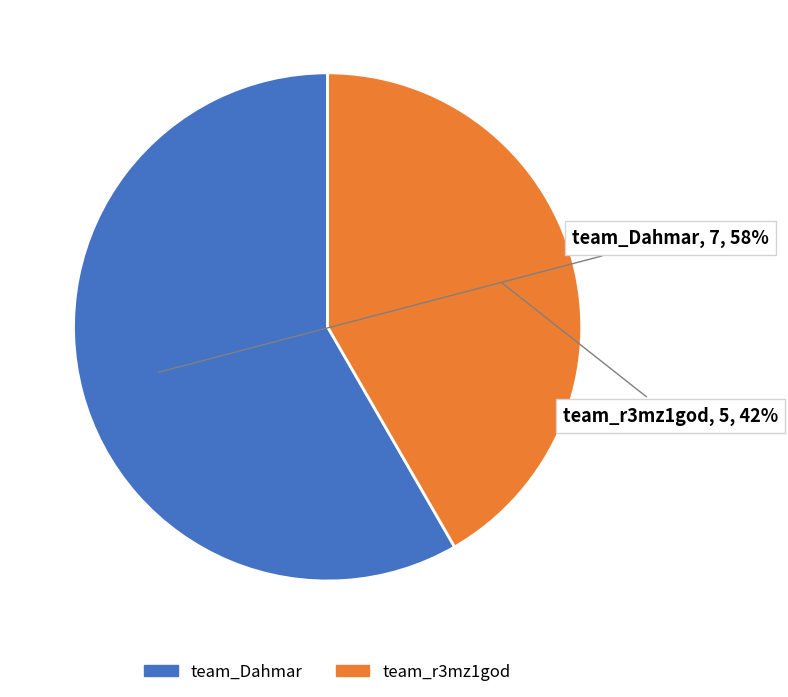

To the nearest percent, what is the combined percentage of team_r3mz1god and team_Dahmar?

100%